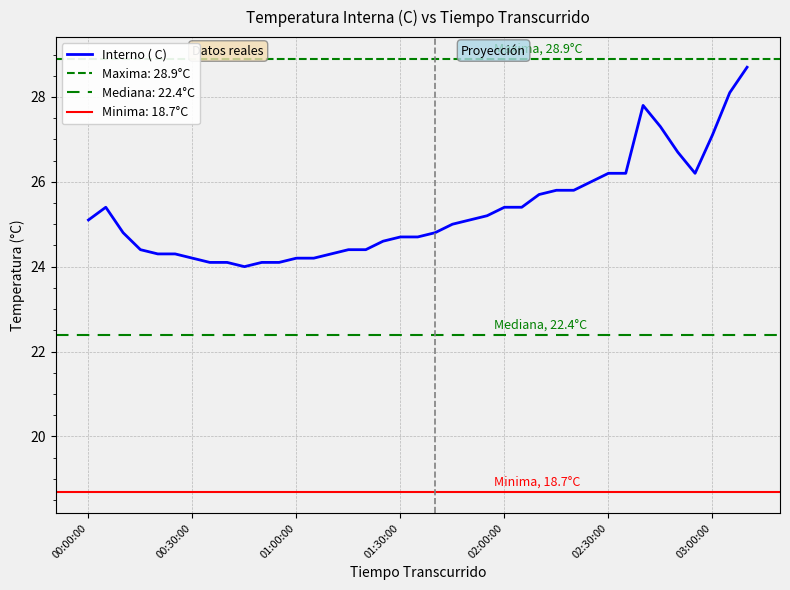

Reading right to left, list all the values displayed in this chart.

28.7	28.1	27.1	26.2	26.7	27.3	27.8	26.2	26.2	26.0	25.8	25.8	25.7	25.4	25.4	25.2	25.1	25.0	24.8	24.7	24.7	24.6	24.4	24.4	24.3	24.2	24.2	24.1	24.1	24.0	24.1	24.1	24.2	24.3	24.3	24.4	24.8	25.4	25.1